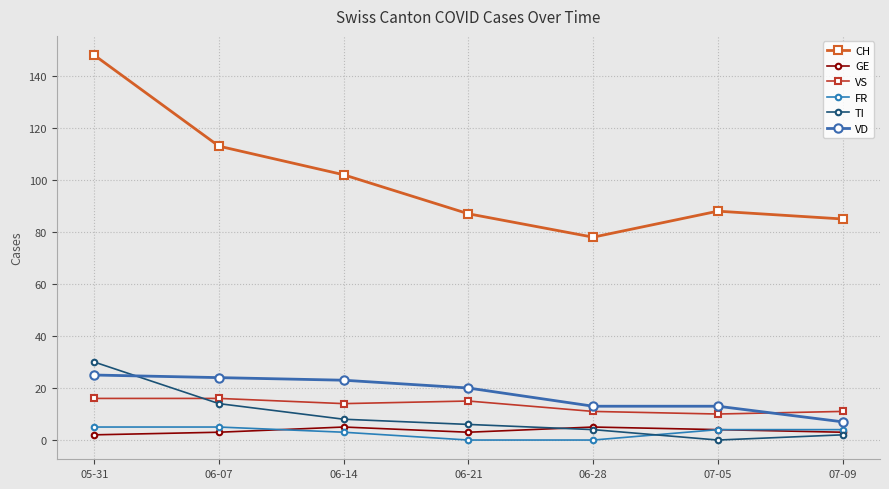

Reading right to left, extract all data points from this chart.

CH: 85	88	78	87	102	113	148
GE: 3	4	5	3	5	3	2
VS: 11	10	11	15	14	16	16
FR: 4	4	0	0	3	5	5
TI: 2	0	4	6	8	14	30
VD: 7	13	13	20	23	24	25